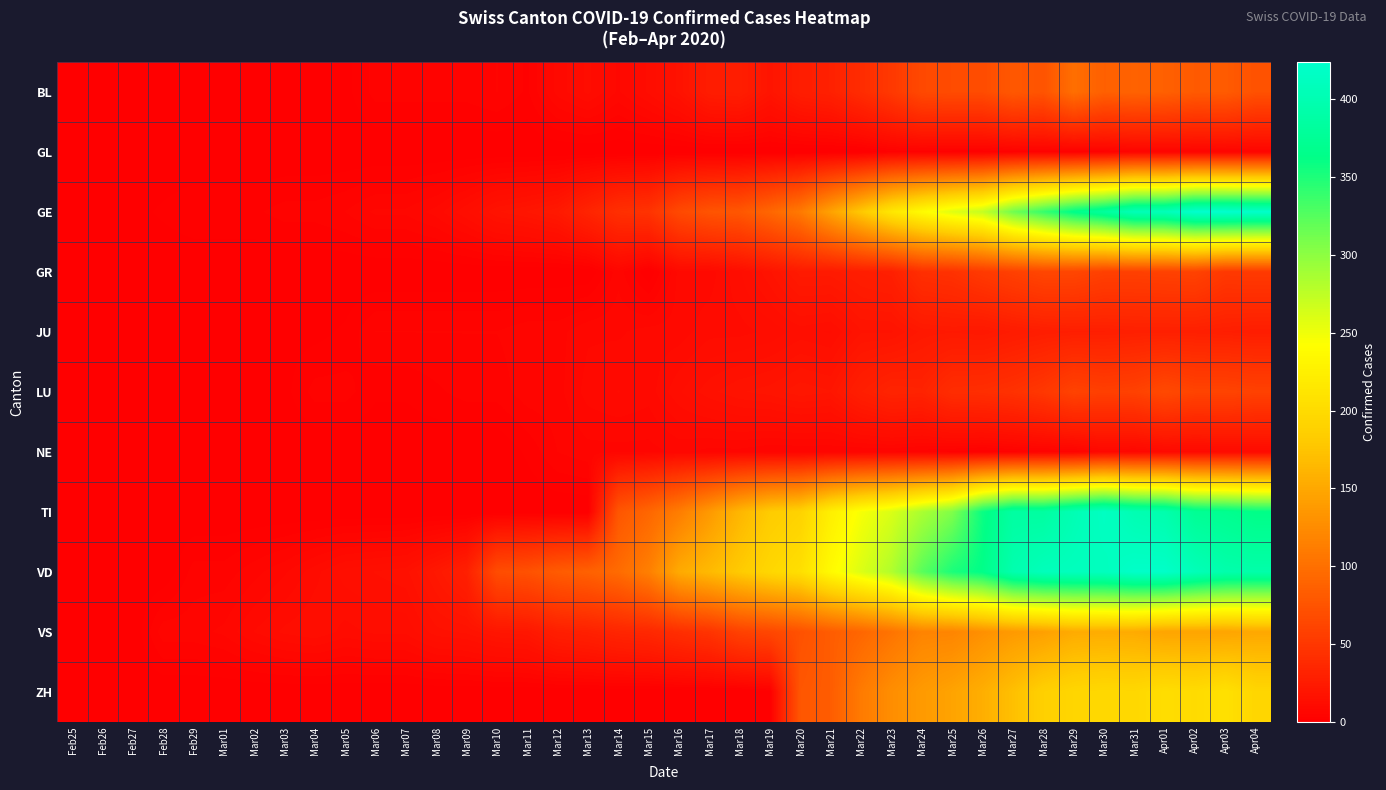

Rank the series by their maximum value, from lowest to highest.

GL, NE, JU, GR, LU, BL, VS, ZH, TI, VD, GE